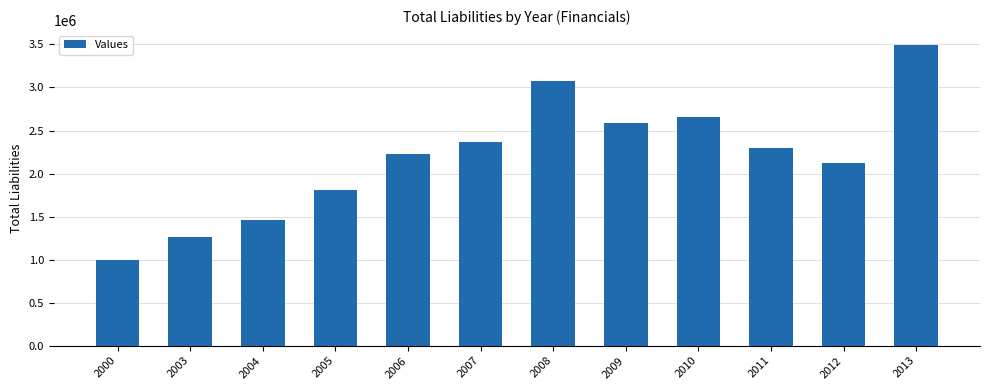

What is the difference between the maximum and second lowest values?

2224969